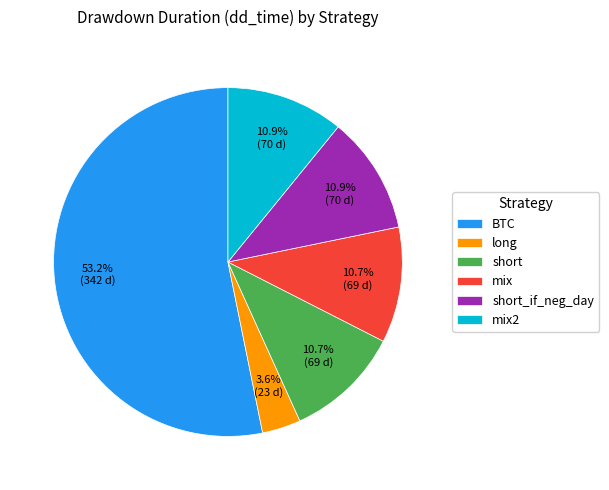

True or false: short accounts for 11% of the total.

True